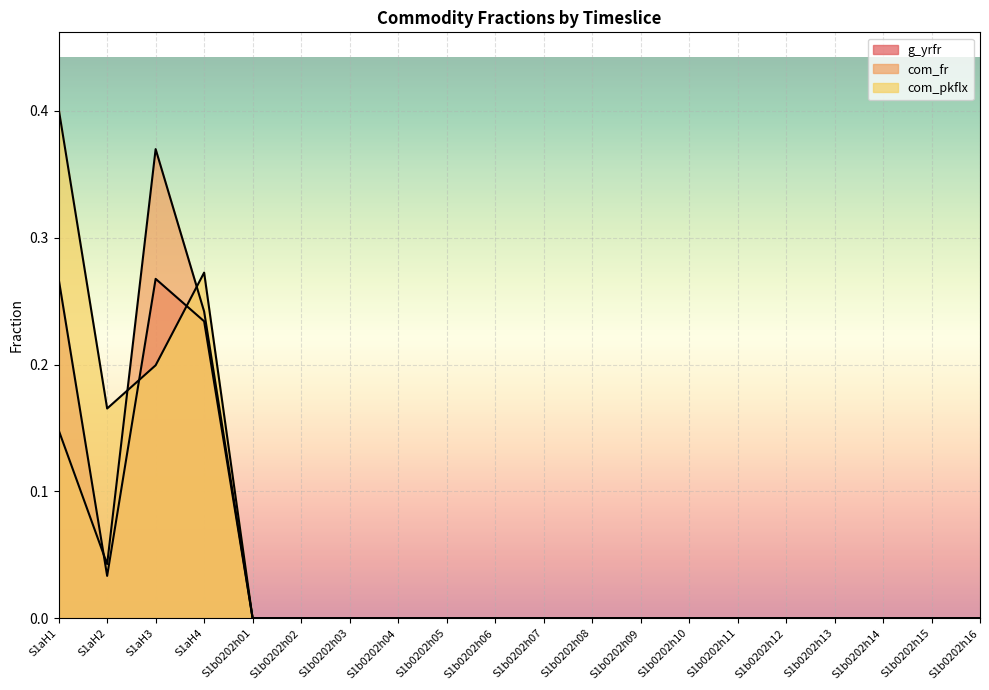

Reading left to right, what are all the values shown in this chart?

g_yrfr: S1aH1=0.3	S1aH2=0.0	S1aH3=0.3	S1aH4=0.2	S1b0202h01=0.0	S1b0202h02=0.0	S1b0202h03=0.0	S1b0202h04=0.0	S1b0202h05=0.0	S1b0202h06=0.0	S1b0202h07=0.0	S1b0202h08=0.0	S1b0202h09=0.0	S1b0202h10=0.0	S1b0202h11=0.0	S1b0202h12=0.0	S1b0202h13=0.0	S1b0202h14=0.0	S1b0202h15=0.0	S1b0202h16=0.0
com_fr: S1aH1=0.1	S1aH2=0.0	S1aH3=0.4	S1aH4=0.2	S1b0202h01=0.0	S1b0202h02=0.0	S1b0202h03=0.0	S1b0202h04=0.0	S1b0202h05=0.0	S1b0202h06=0.0	S1b0202h07=0.0	S1b0202h08=0.0	S1b0202h09=0.0	S1b0202h10=0.0	S1b0202h11=0.0	S1b0202h12=0.0	S1b0202h13=0.0	S1b0202h14=0.0	S1b0202h15=0.0	S1b0202h16=0.0
com_pkflx: S1aH1=0.4	S1aH2=0.2	S1aH3=0.2	S1aH4=0.3	S1b0202h01=0.0	S1b0202h02=0.0	S1b0202h03=0.0	S1b0202h04=0.0	S1b0202h05=0.0	S1b0202h06=0.0	S1b0202h07=0.0	S1b0202h08=0.0	S1b0202h09=0.0	S1b0202h10=0.0	S1b0202h11=0.0	S1b0202h12=0.0	S1b0202h13=0.0	S1b0202h14=0.0	S1b0202h15=0.0	S1b0202h16=0.0